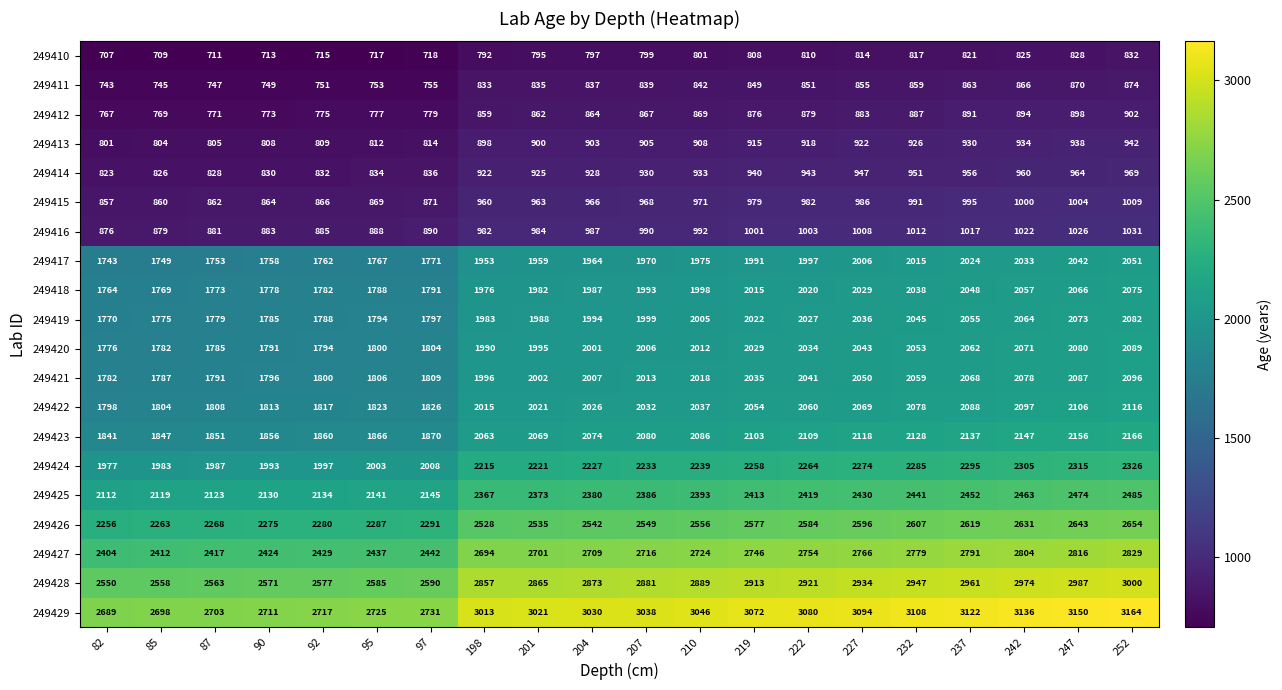

Count the number of categories in the chart.

20